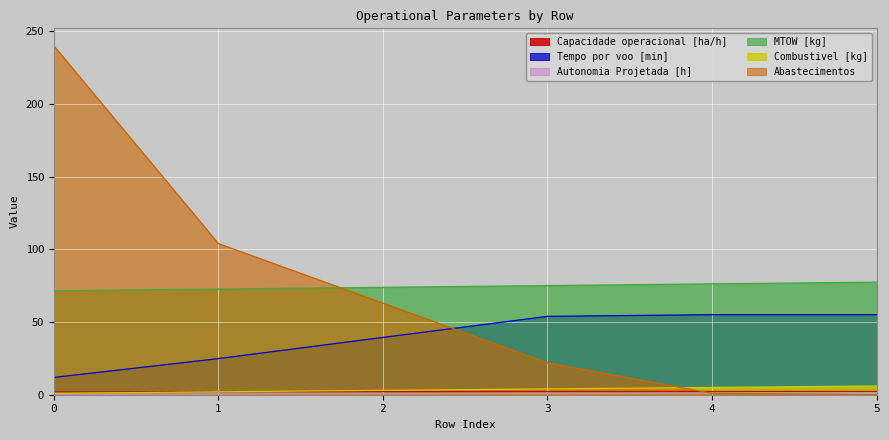

True or false: MTOW [kg] and Autonomia Projetada [h] intersect in this chart.

False